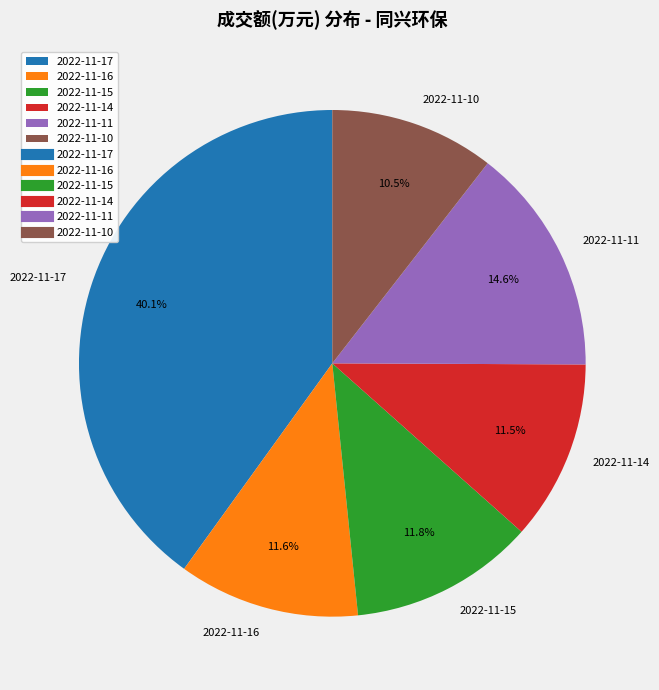

Is it true that 2022-11-14 is 1% of the pie?

False